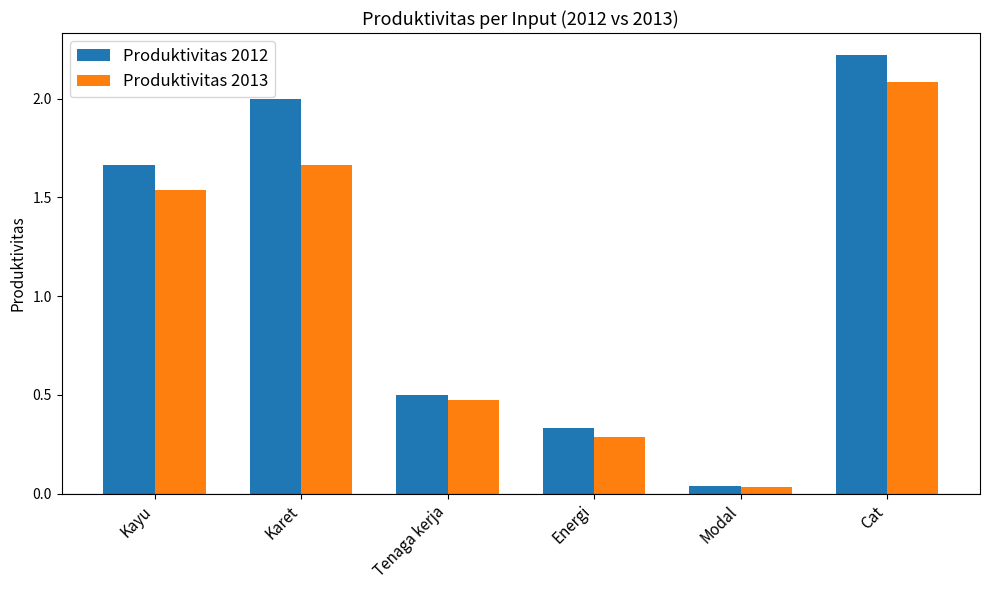

Which series has the largest total across all categories?

Produktivitas 2012